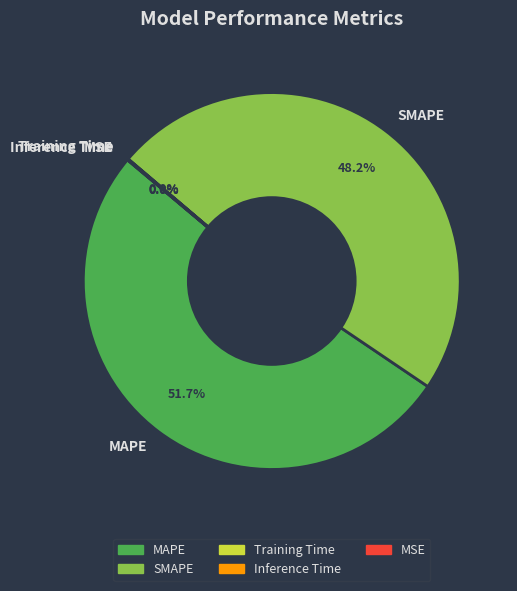

To the nearest percent, what is the difference between the largest and smallest slice percentages?

52%